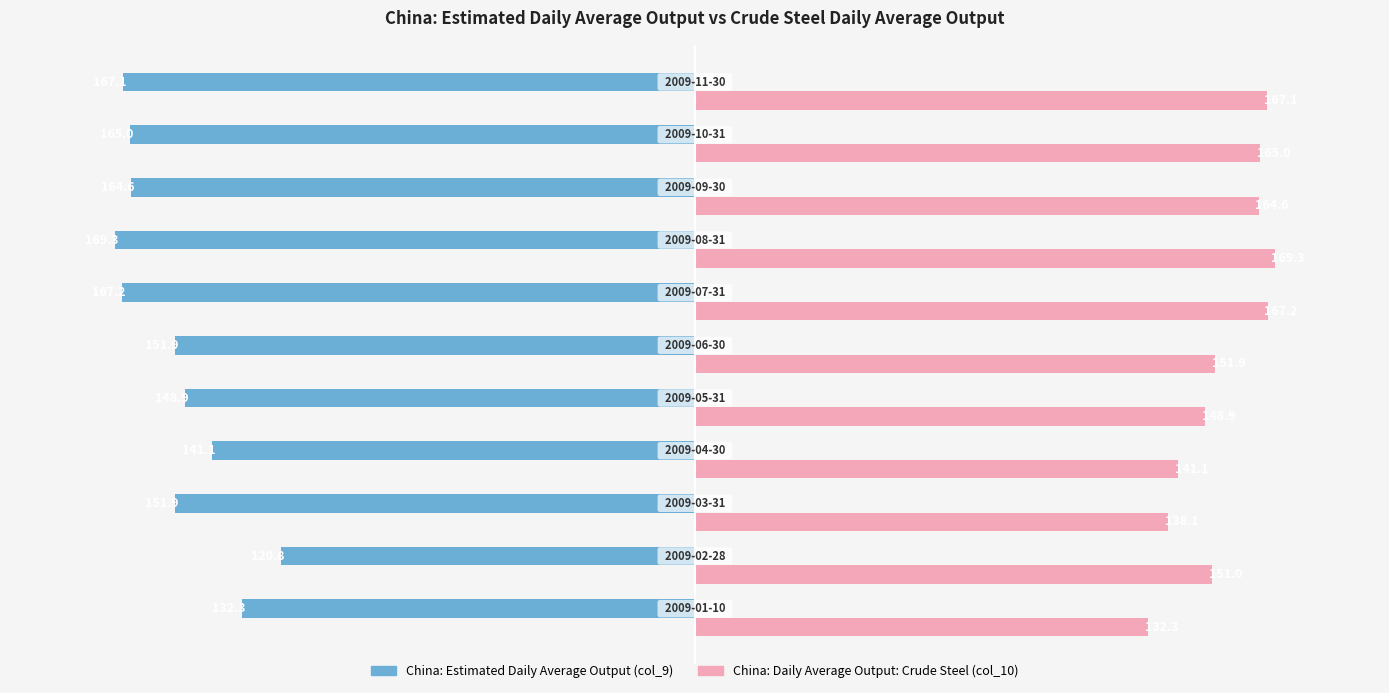

List the series in order of their peak value, lowest first.

China: Estimated Daily Average Output (col_9), China: Daily Average Output: Crude Steel (col_10)